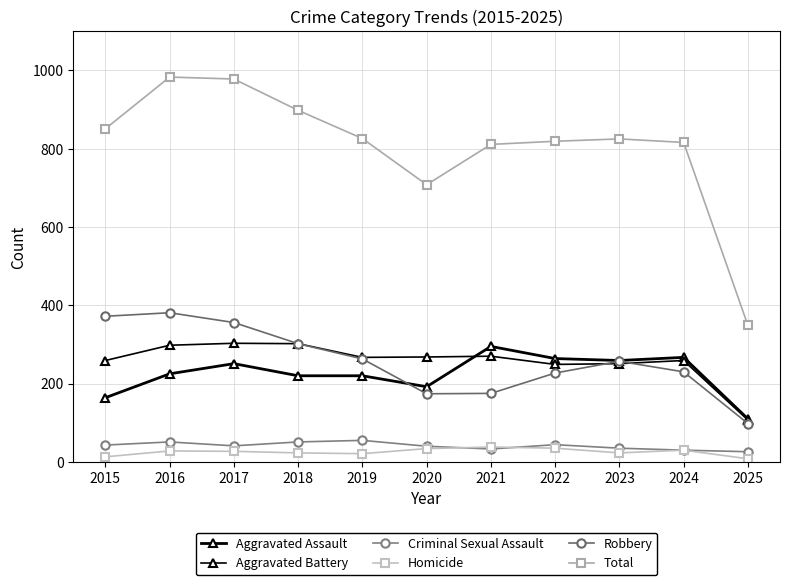

Reading right to left, extract all data points from this chart.

Aggravated Assault: 110	267	259	264	295	192	220	220	251	225	164
Aggravated Battery: 107	259	251	249	270	268	267	302	303	298	259
Criminal Sexual Assault: 26	30	35	44	33	40	55	51	41	51	43
Homicide: 8	30	23	35	38	34	21	23	27	28	13
Robbery: 98	230	257	227	175	174	263	302	356	381	372
Total: 349	816	825	819	811	708	826	898	978	983	851